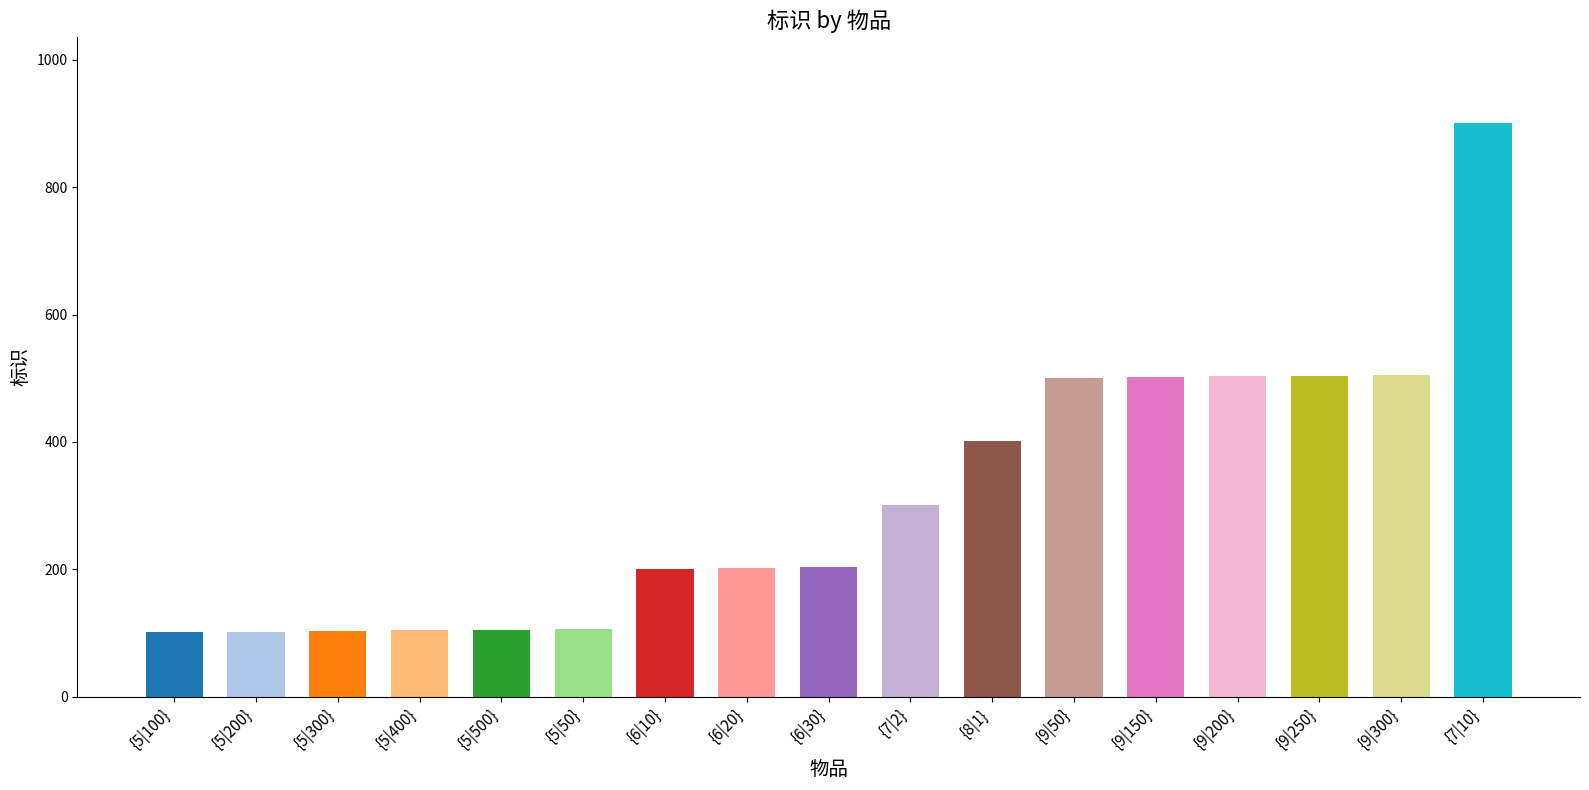

The chart shows a value of 501 at {9|50}. True or false?

True